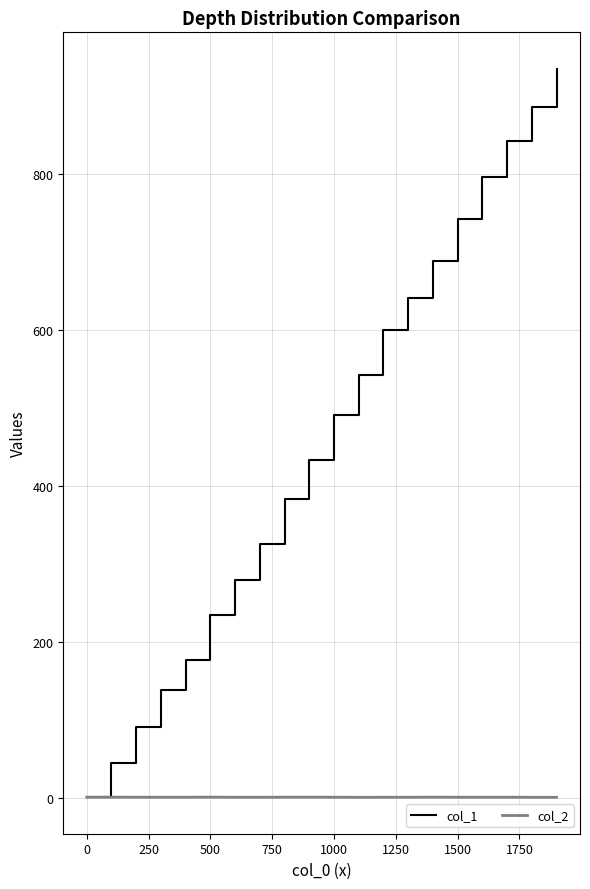

Which series ends up on top after the final intersection of col_1 and col_2?

col_1